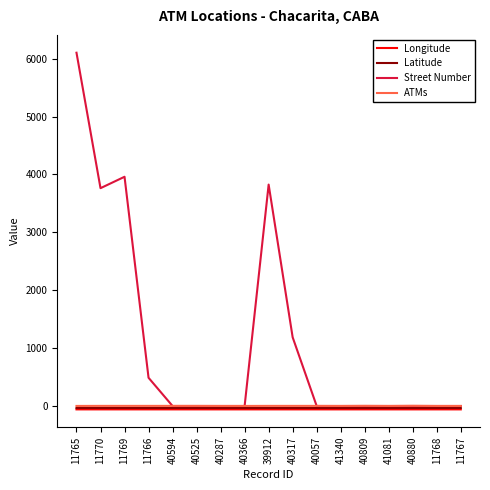

Which series has the widest spread of values?

Street Number